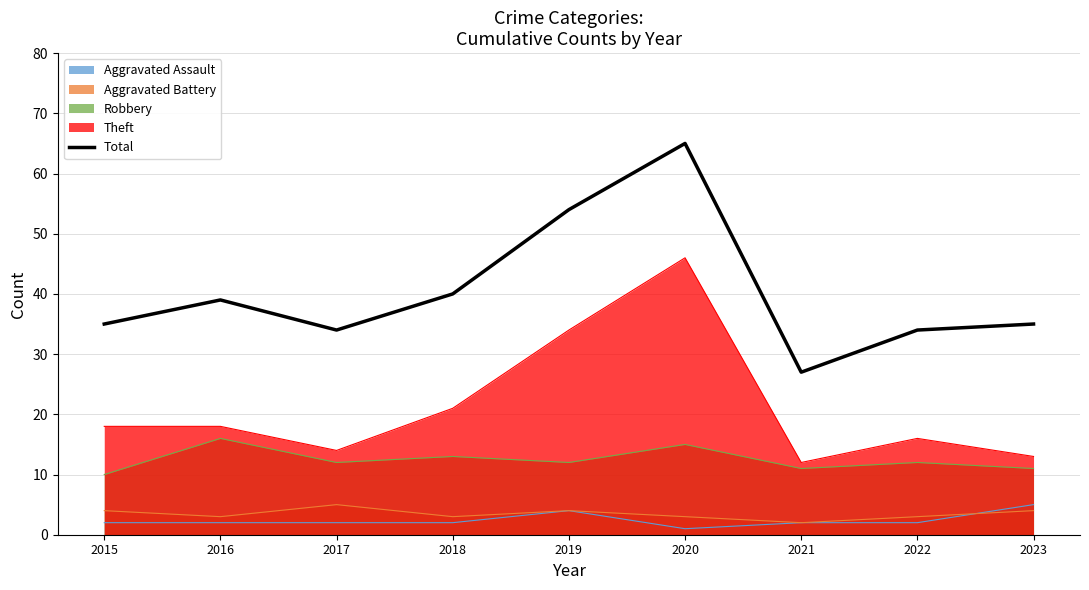

Is it true that the value at 2022 is 34?

True